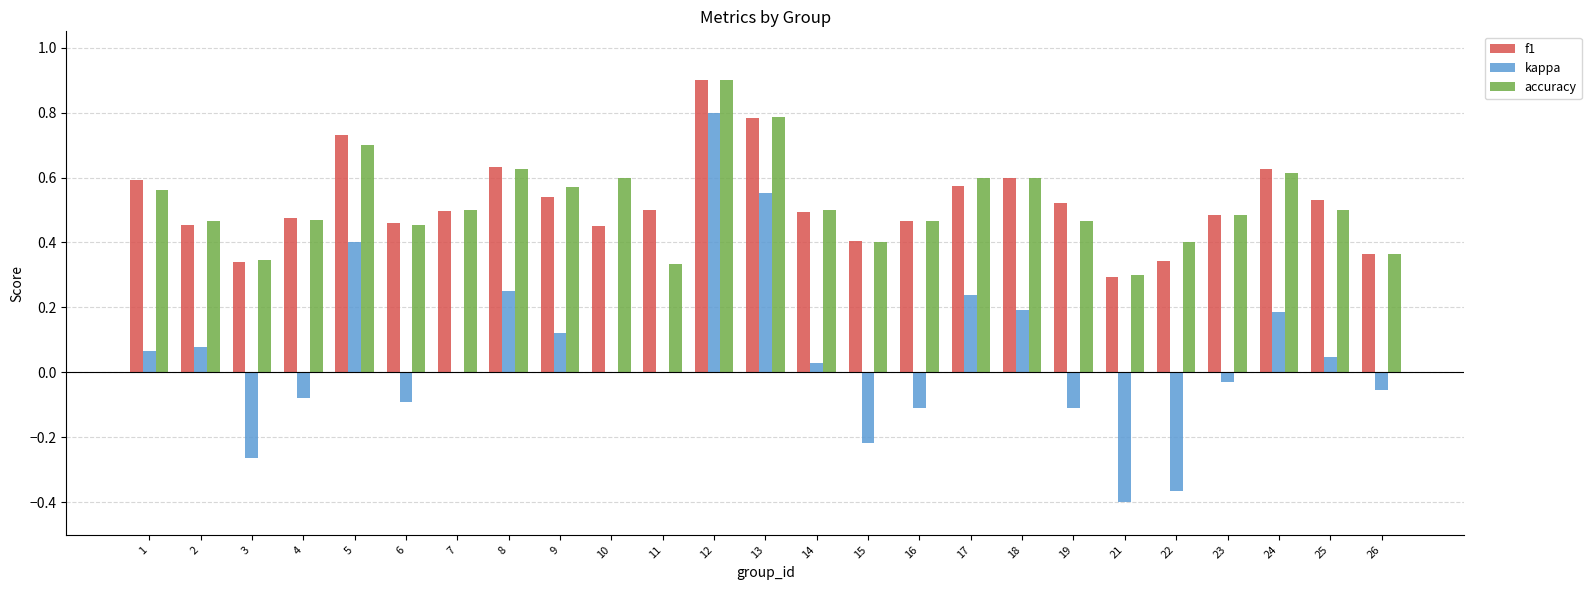

What is the sum of all accuracy values?

13.0